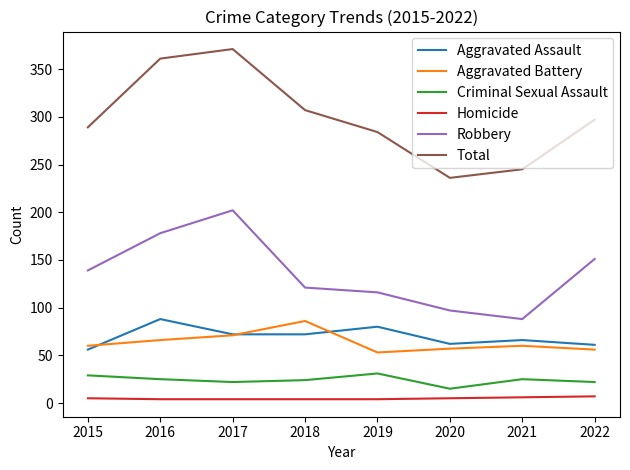

Which category has the highest value across all series?

2017